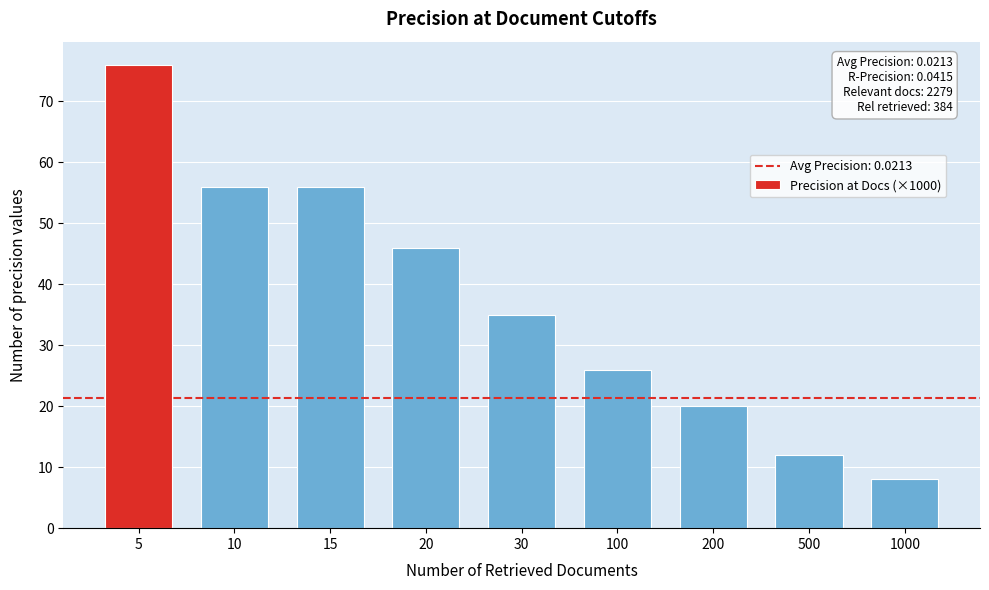

Reading left to right, what are all the values shown in this chart?

76	56	56	46	35	26	20	12	8